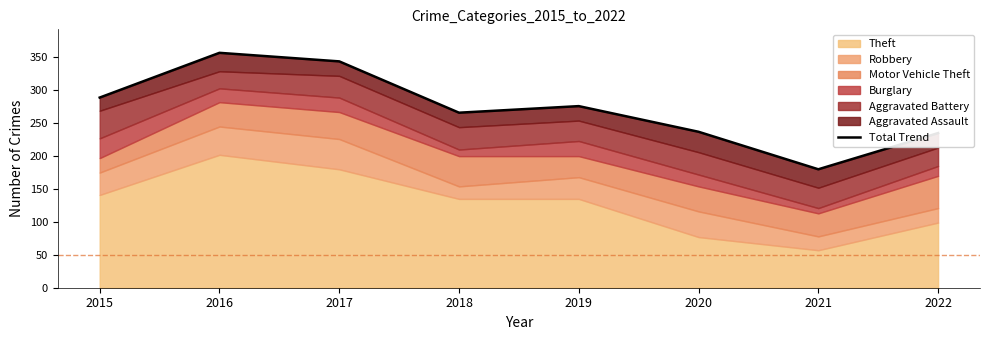

How many interior local valleys (lower than both neighbors) does the data have?

2